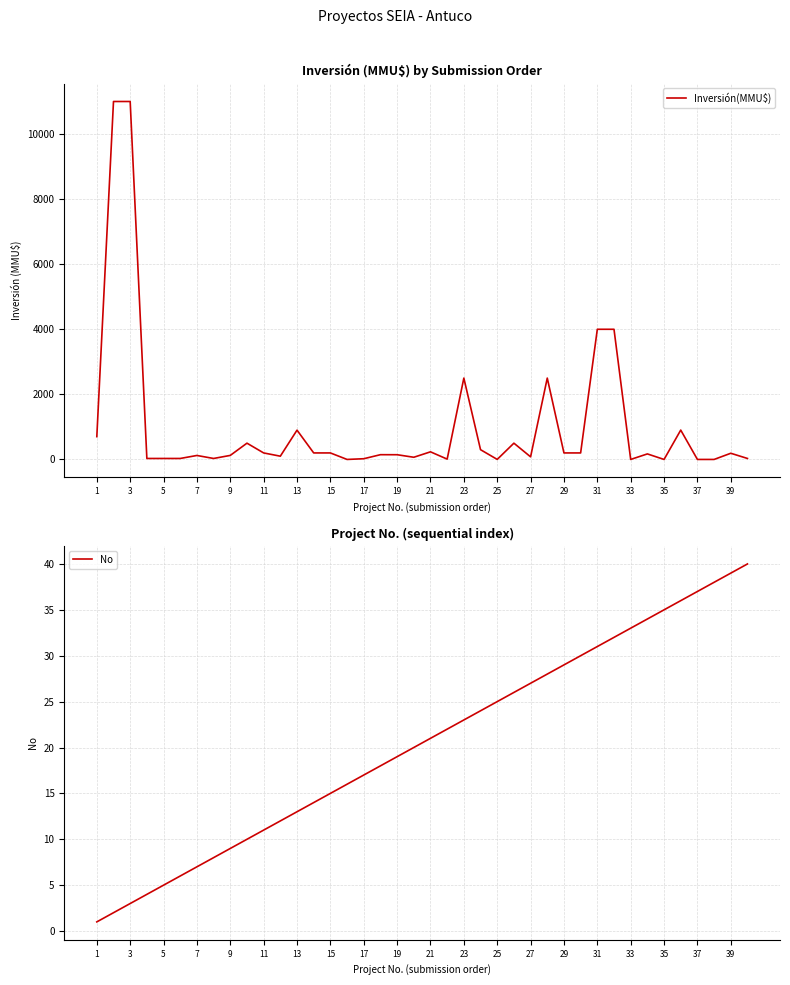

The value of No at 27 is 27. True or false?

True